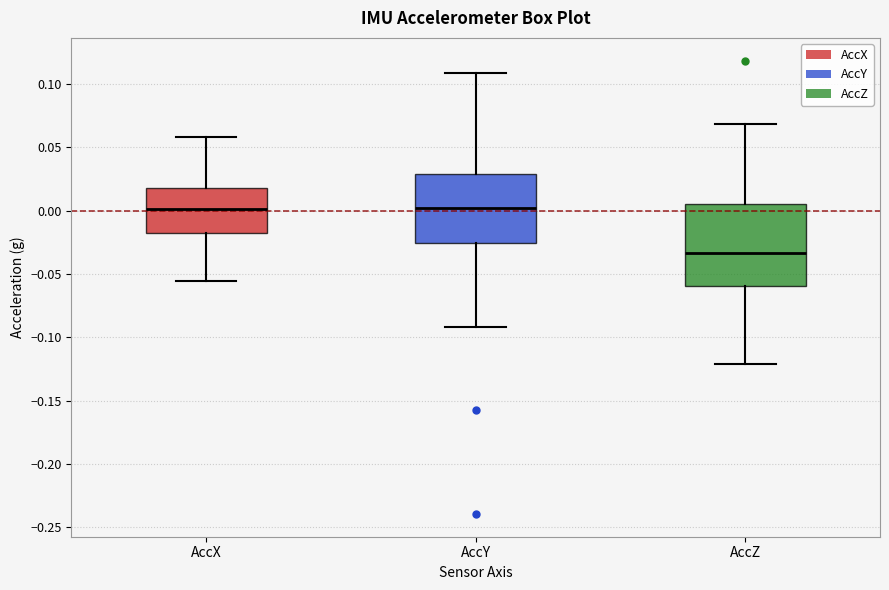

Reading left to right, transcribe this box plot: for each box, give where its median line is, the range the box spans, and where its two whiskers end, as read against the y-axis. The values are not printed on the chart, so give them approximately, as read against the axis.

AccX: median 0.000, box -0.020 to 0.020, whiskers -0.055 to 0.060
AccY: median 0.000, box -0.025 to 0.030, whiskers -0.090 to 0.110
AccZ: median -0.035, box -0.060 to 0.005, whiskers -0.120 to 0.070